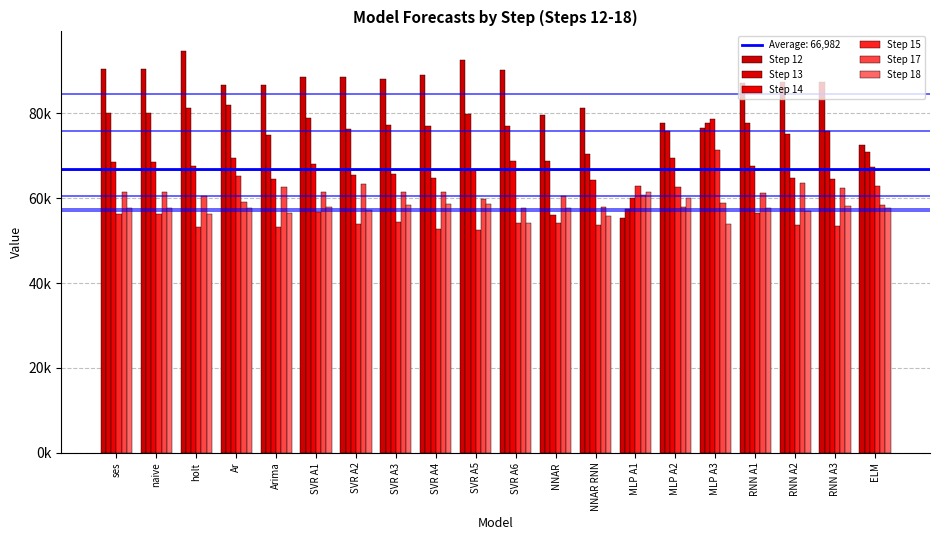

Are the bars horizontal?

No